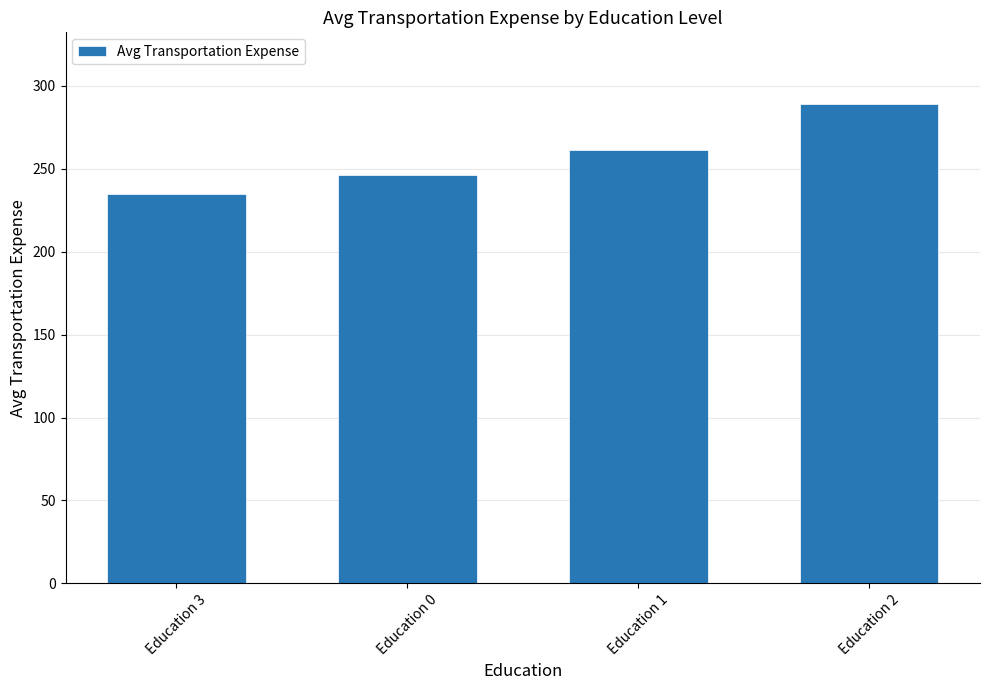

The value at Education 1 is 361.4. True or false?

False